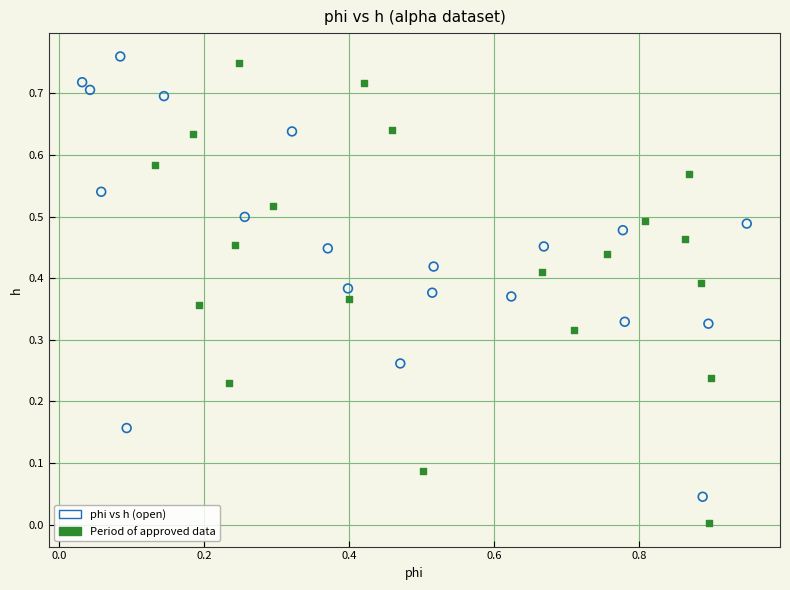

Which series has the largest Y range (max minus min)?

Period of approved data